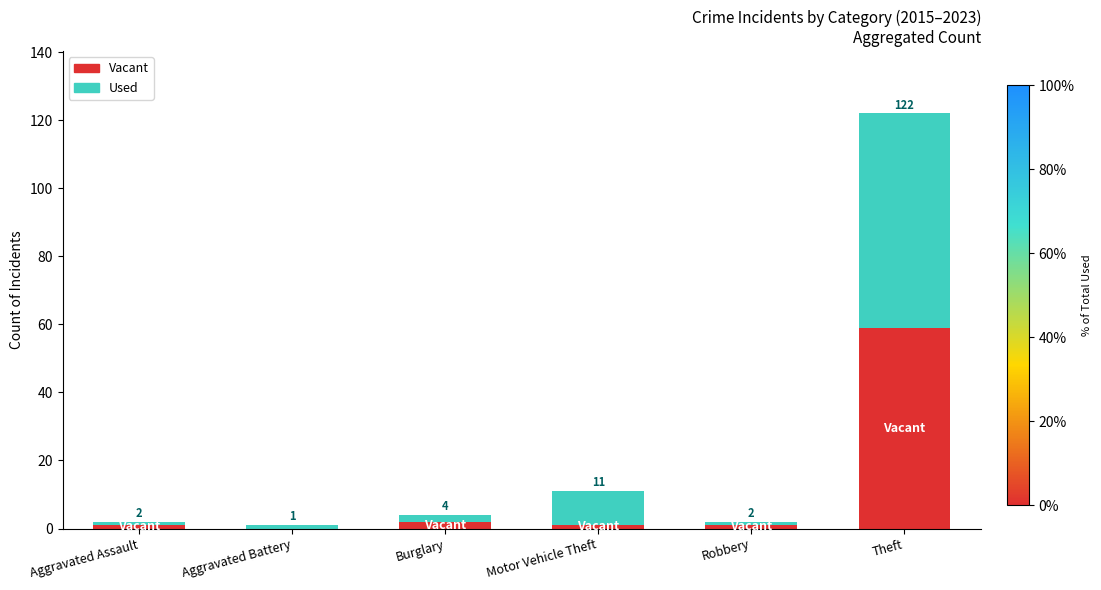

At which label does Vacant reach its peak?

Theft